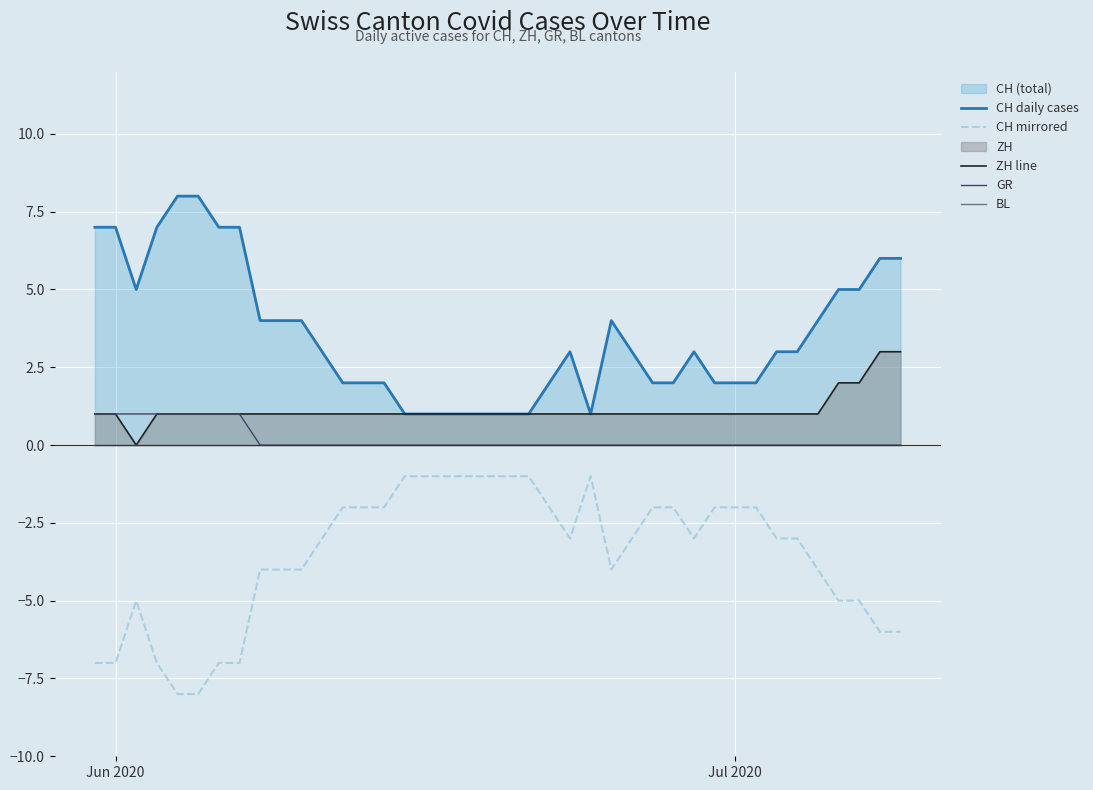

What is the maximum value for ZH line?

3